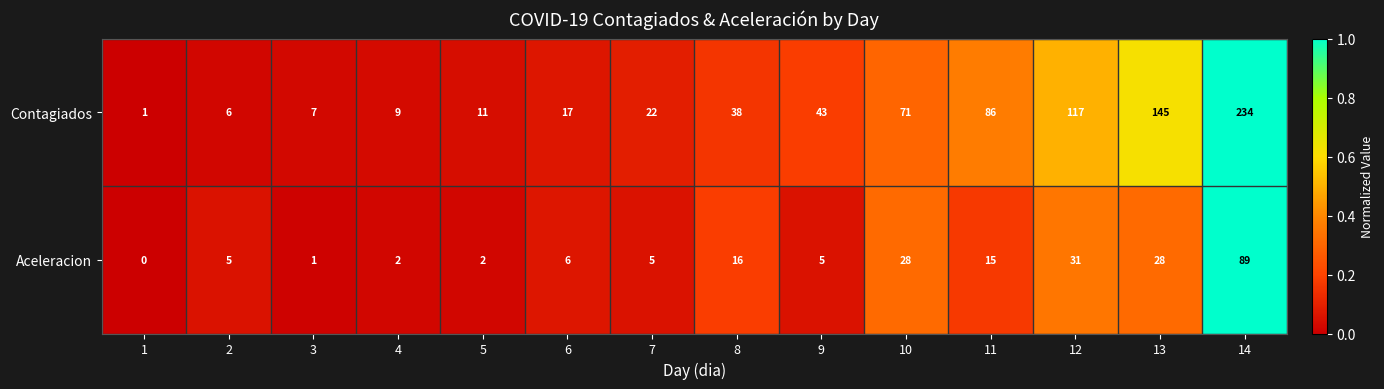

Between 11 and 12, which series saw the biggest shift?

Contagiados